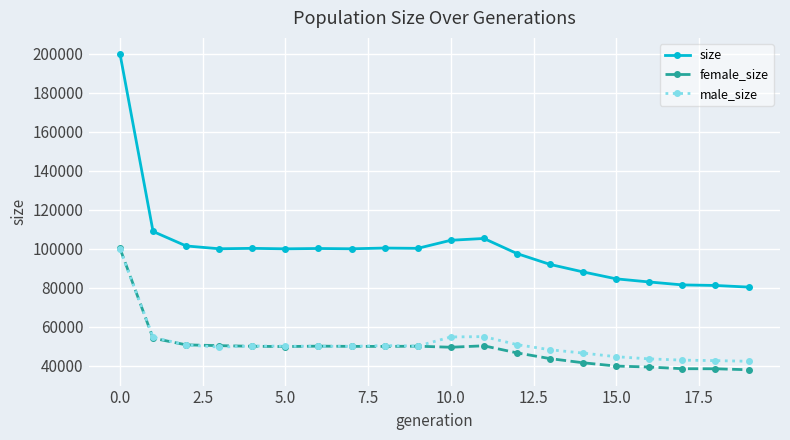

What is the value of the female_size point at the 8th from the left?

49991